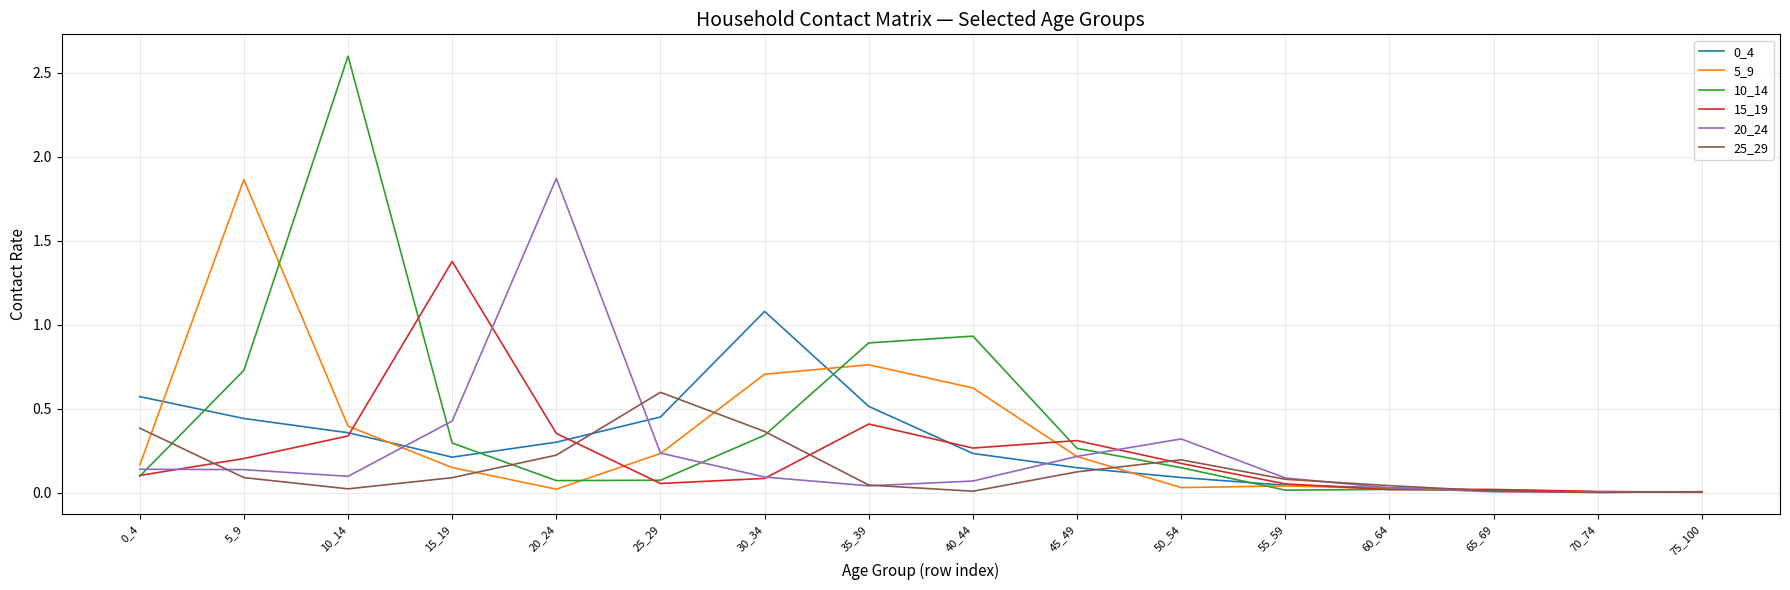

Does the chart display data point markers on the line(s)?

No